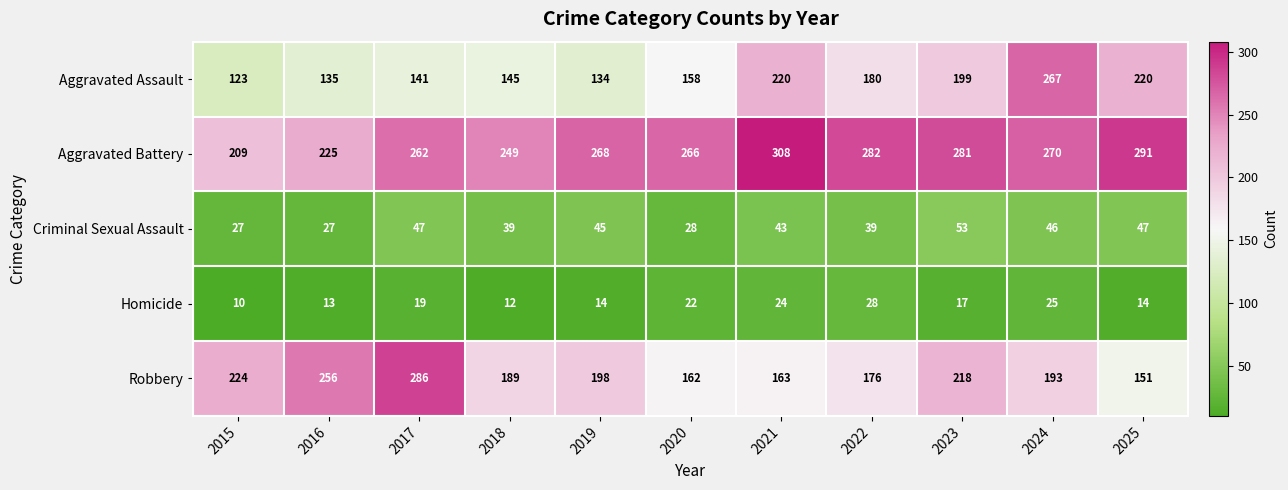

Rank the series by their maximum value, from lowest to highest.

Homicide, Criminal Sexual Assault, Aggravated Assault, Robbery, Aggravated Battery